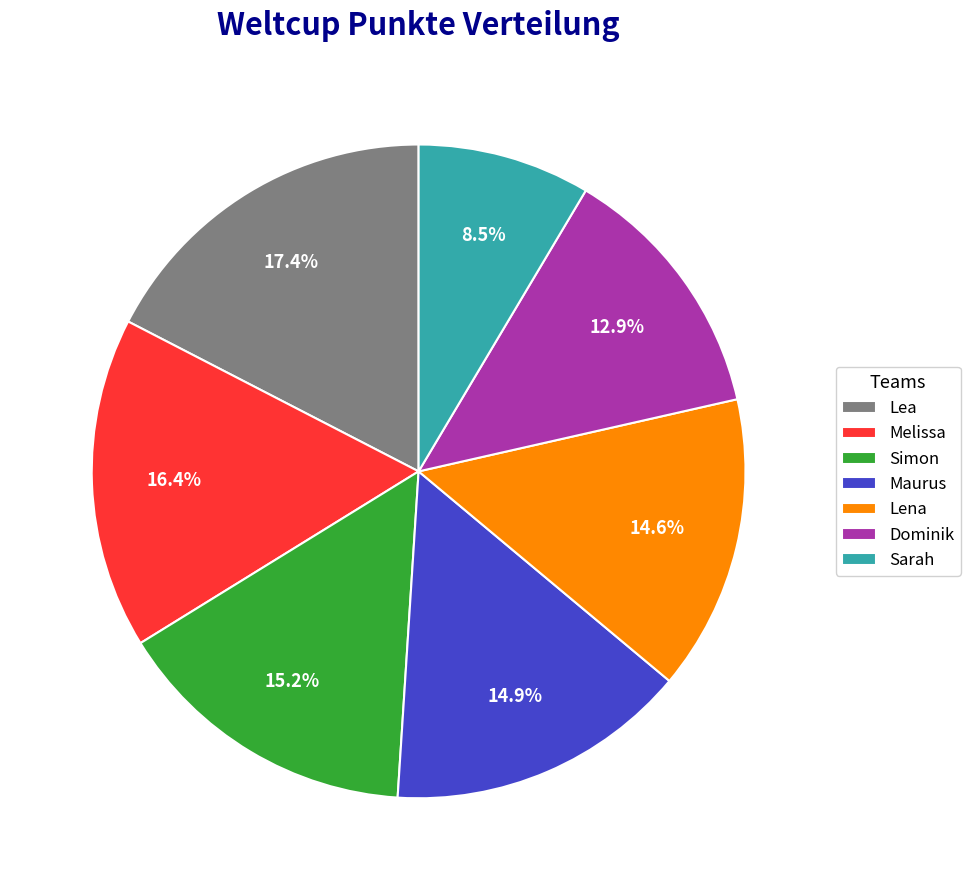

Which category has the biggest portion of the pie?

Lea